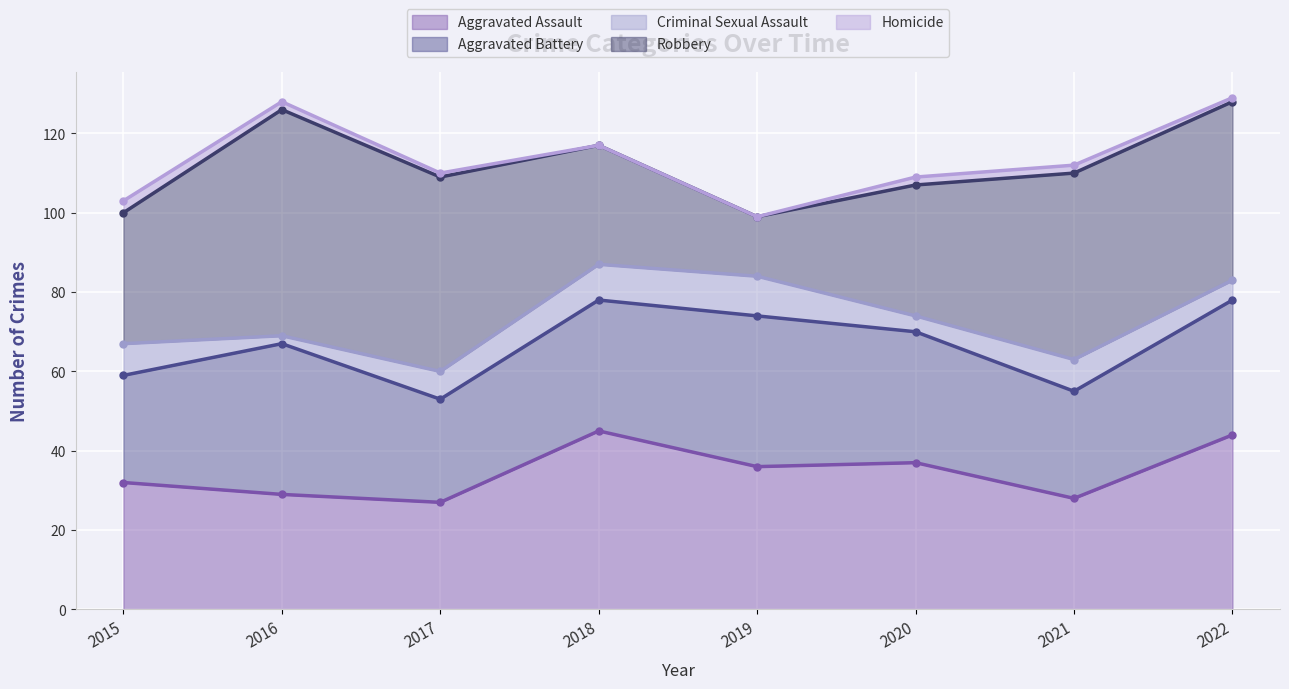

The value of Aggravated Battery at 2022 is 21. True or false?

False